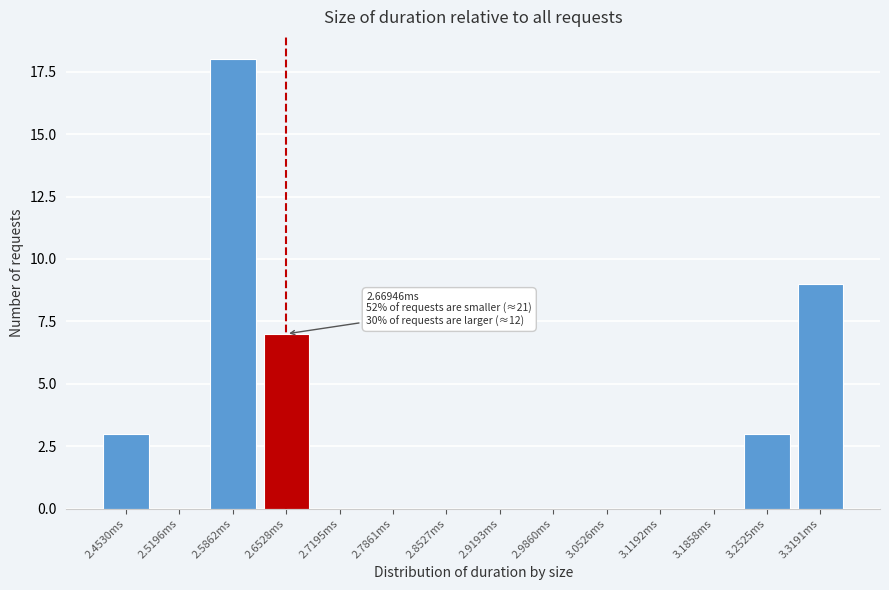

Reading left to right, list all the values displayed in this chart.

2.4530ms=3	2.5196ms=0	2.5862ms=18	2.6528ms=7	2.7195ms=0	2.7861ms=0	2.8527ms=0	2.9193ms=0	2.9860ms=0	3.0526ms=0	3.1192ms=0	3.1858ms=0	3.2525ms=3	3.3191ms=9